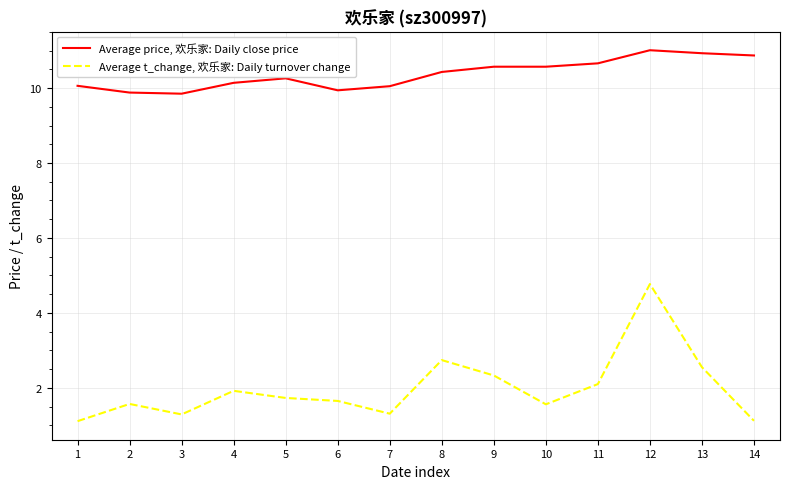

True or false: Average price, 欢乐家: Daily close price has a value of 9.8 at 3.

True